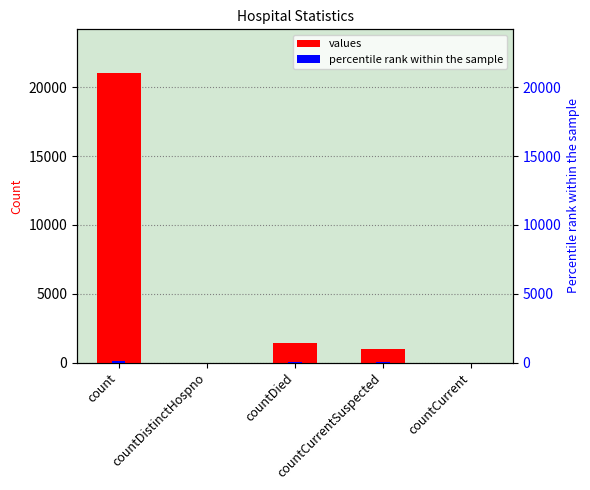

Rank the series by their average value, from lowest to highest.

percentile rank within the sample, values